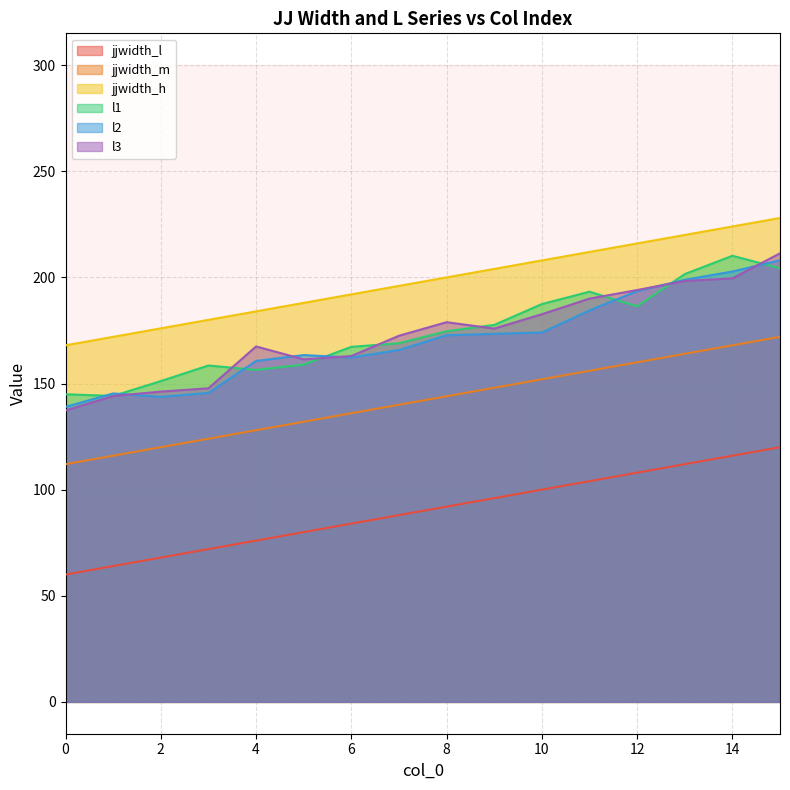

Which series has the largest total across all categories?

jjwidth_h